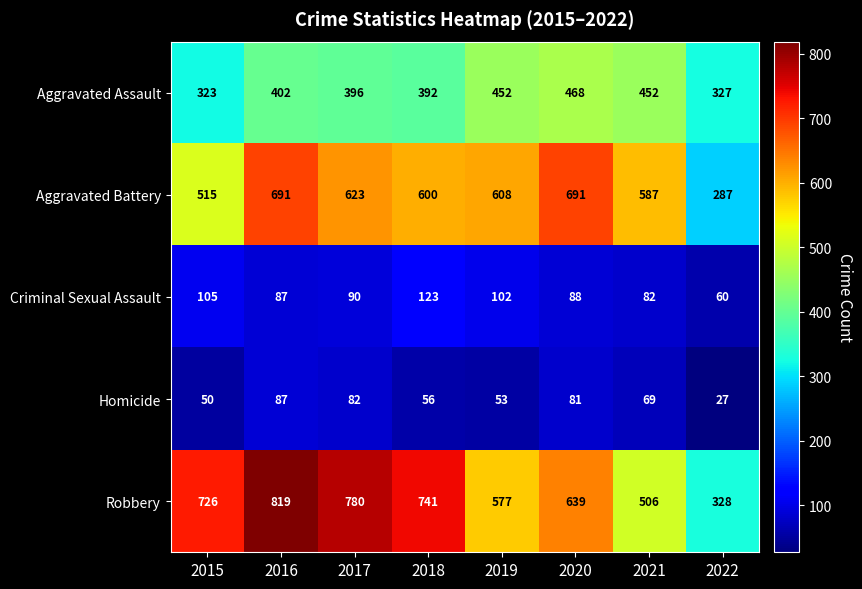

What is the difference between the second highest and minimum values in the Aggravated Assault series?

129